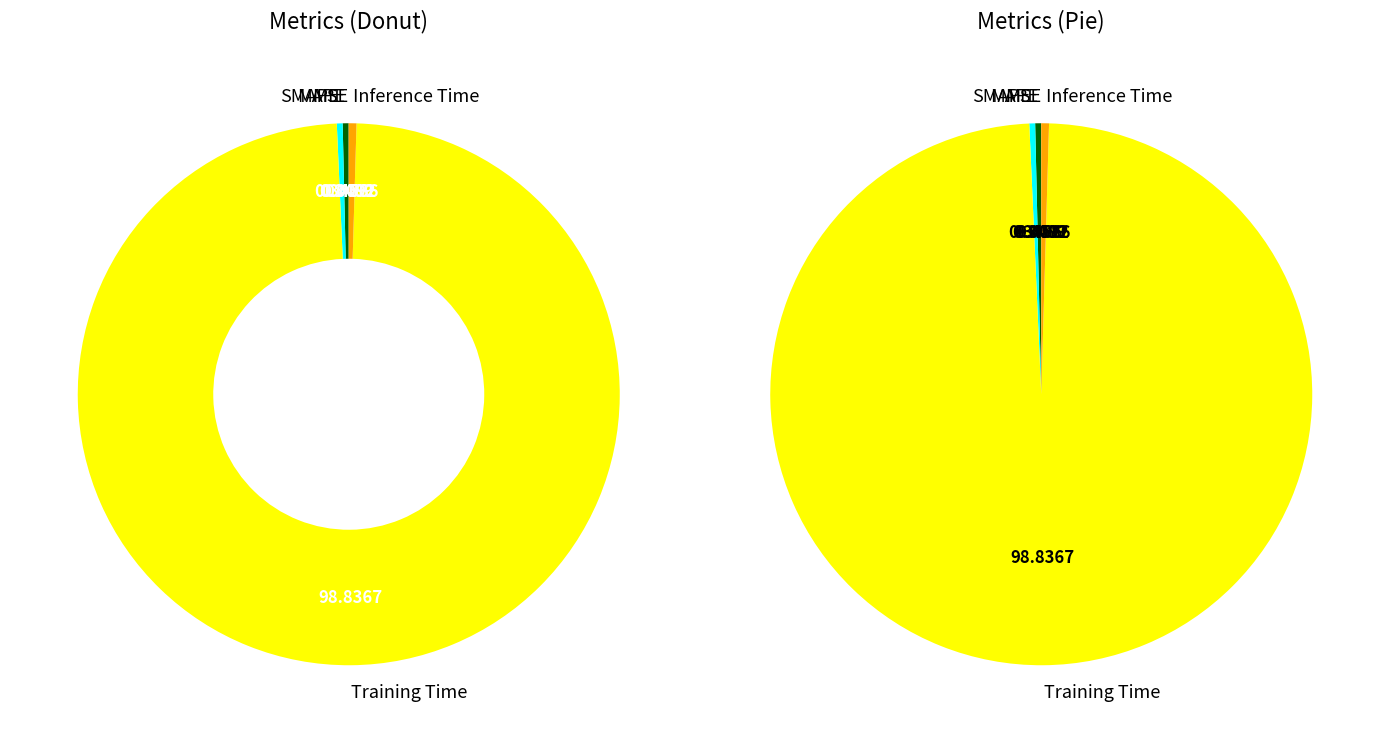

To the nearest percent, what is the difference between the largest and smallest slice percentages?

99%